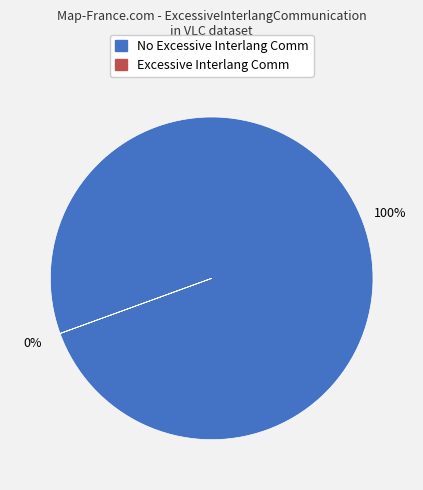

What percentage is the ExcessiveInterlangCommunication=0 slice, to the nearest percent?

100%